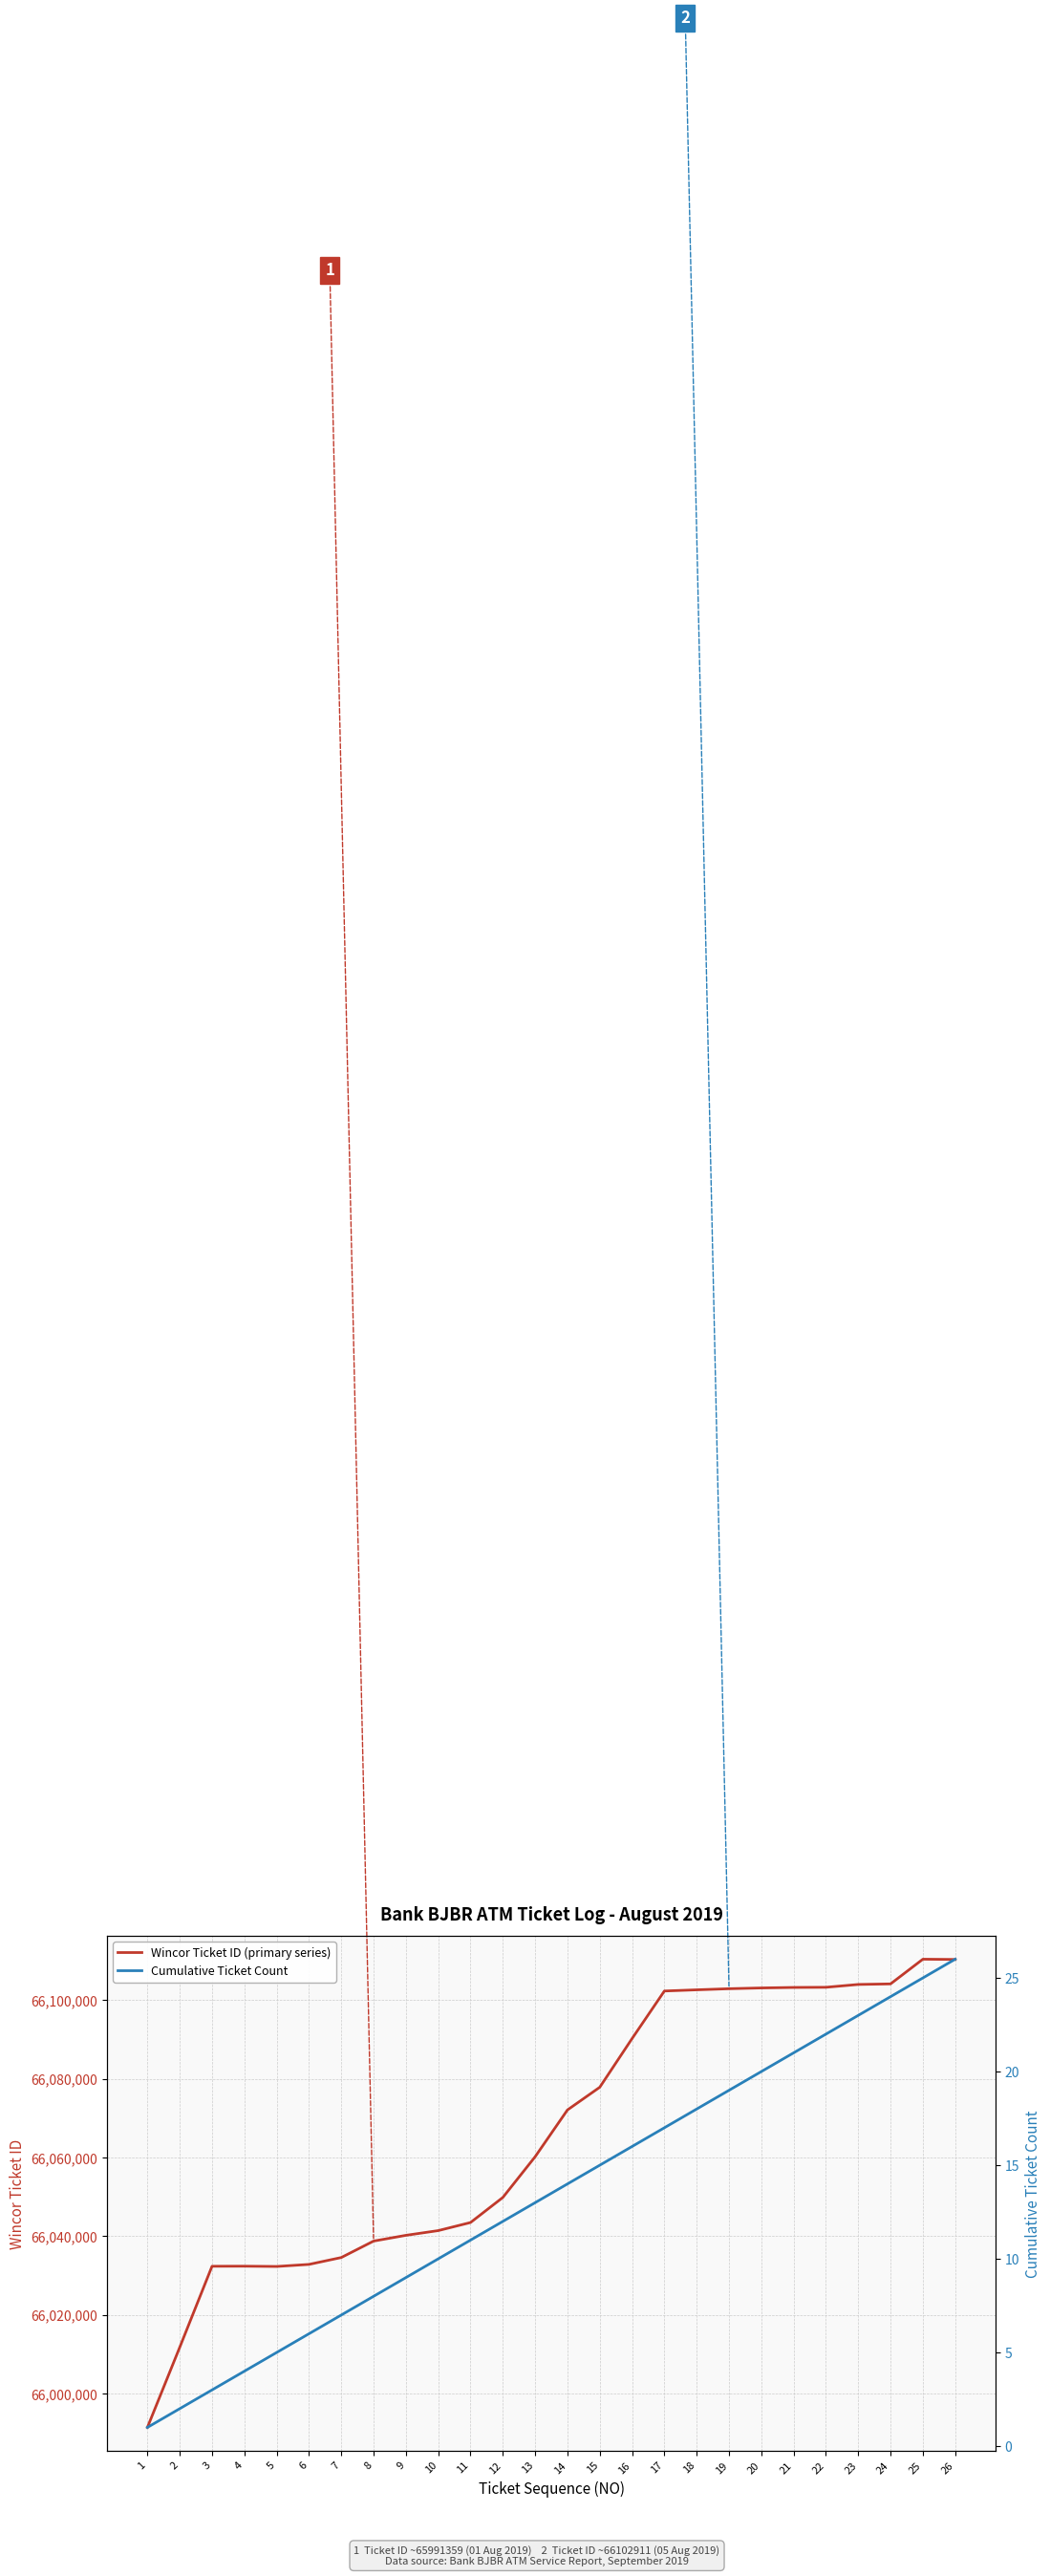

What is the sum of all Cumulative Ticket Count values?

351